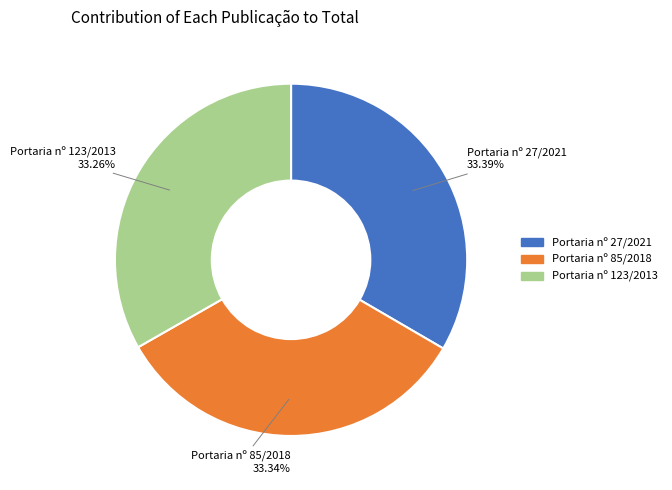

Combined, do Portaria nº 85/2018 and Portaria nº 27/2021 account for over 50%?

Yes